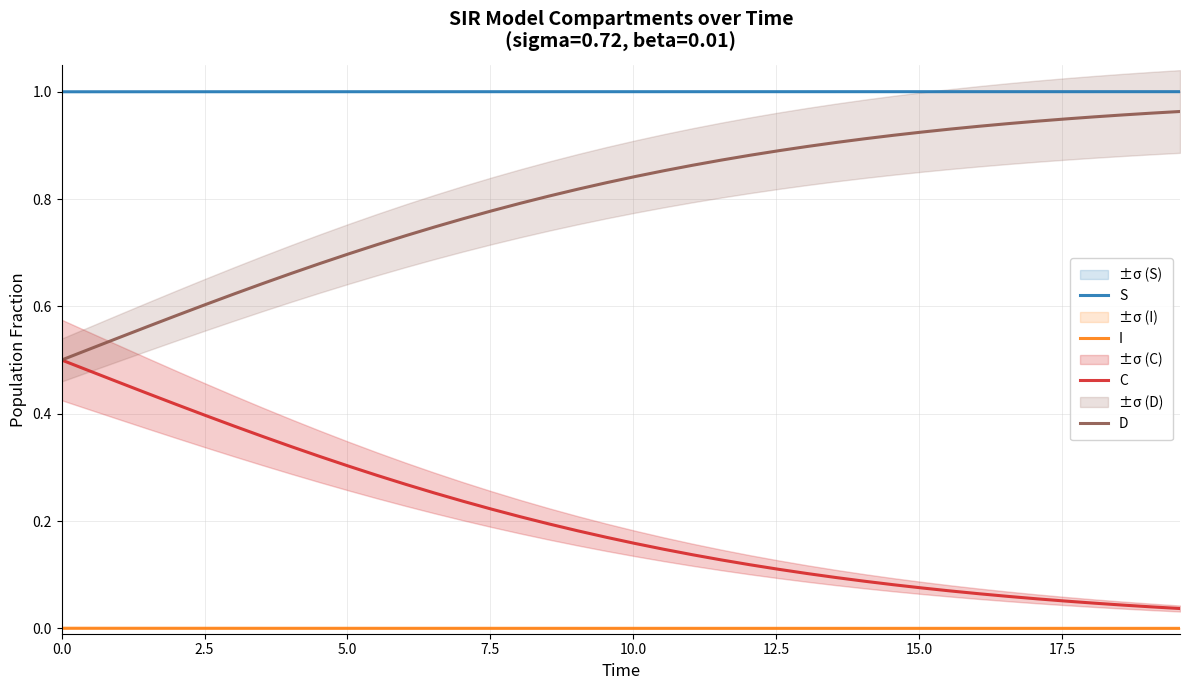

How many lines are shown in the chart?

4